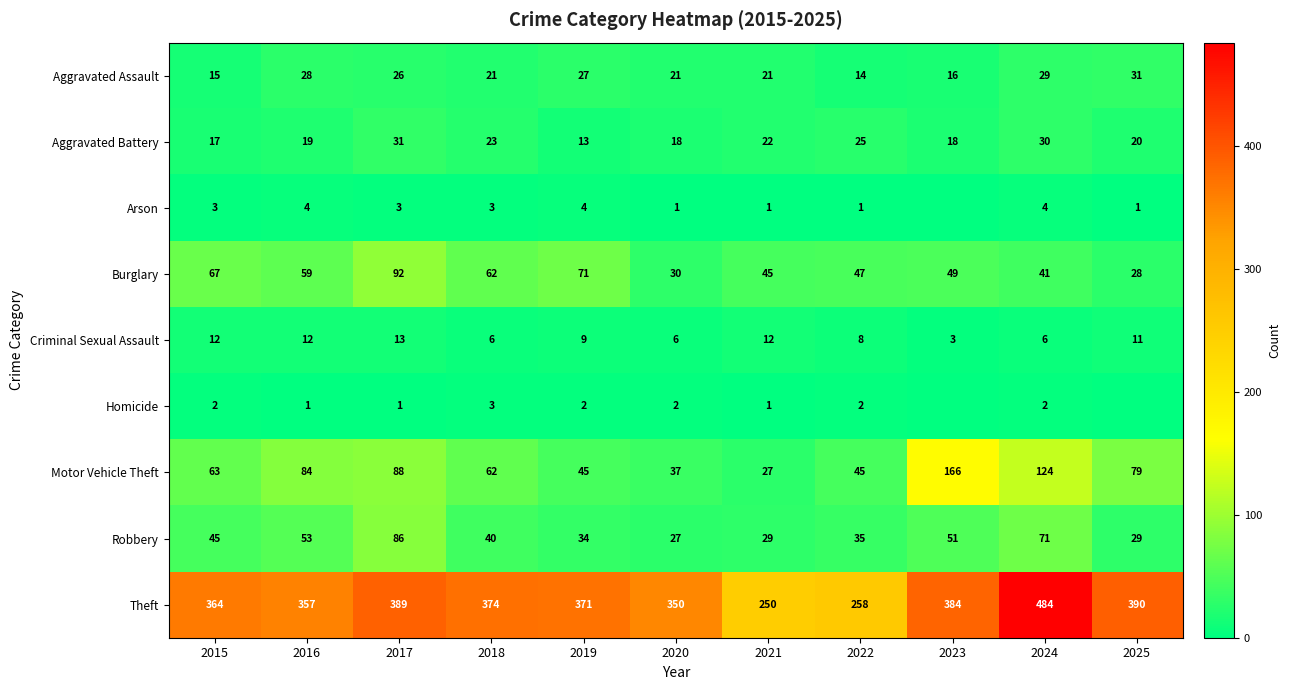

Count the number of data series in this chart.

9